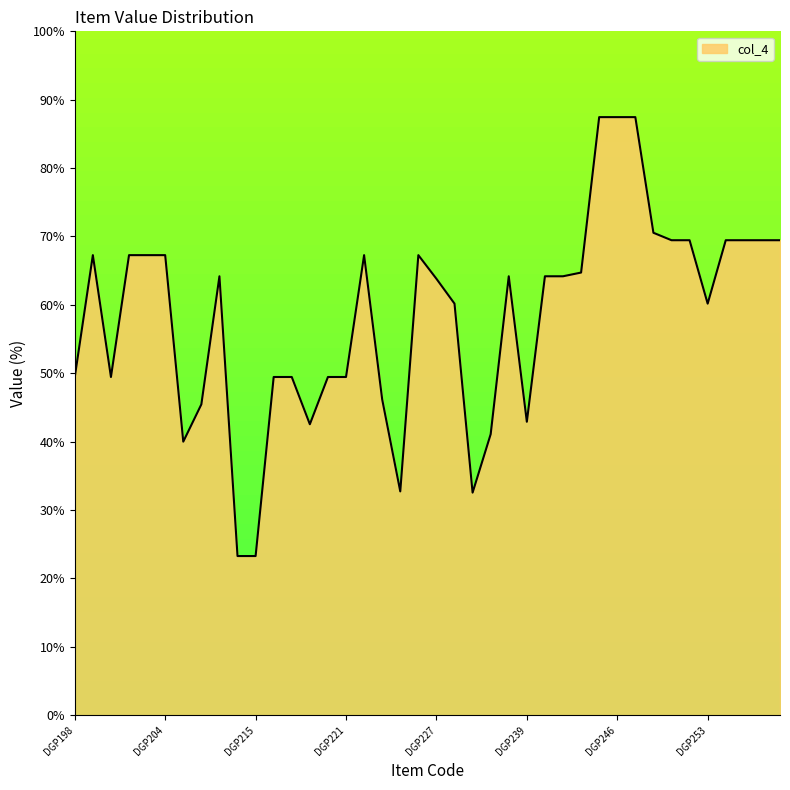

What is the greatest value displayed?

87.5